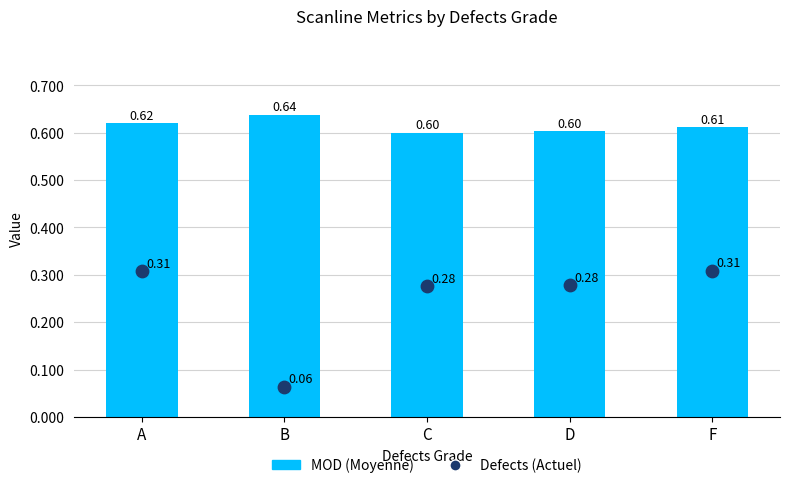

Is the value of MOD (Moyenne) at D greater than the value of Defects (Actuel) at F?

Yes